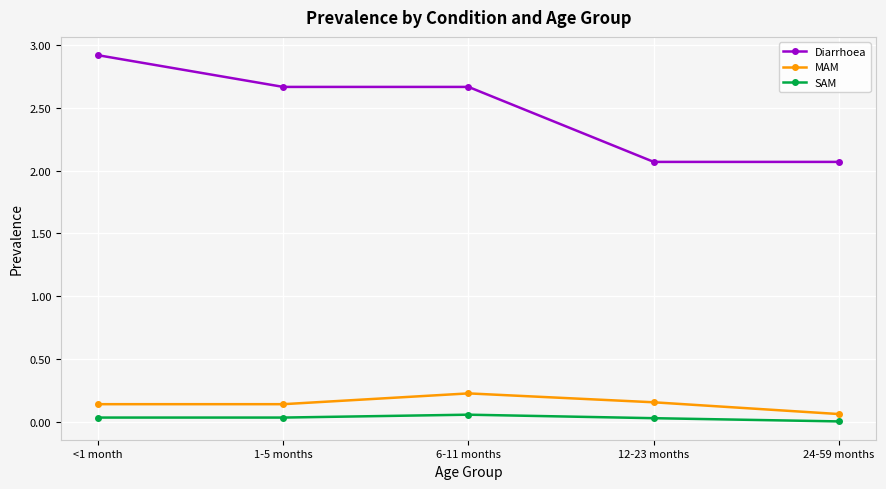

Which series has the largest range (max minus min)?

Diarrhoea